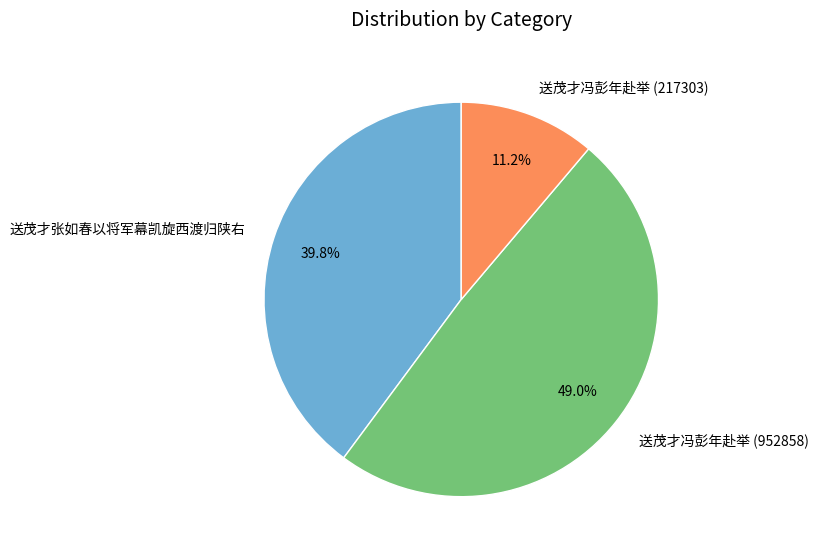

Rank the categories by value from highest to lowest.

送茂才冯彭年赴举 (952858), 送茂才张如春以将军幕凯旋西渡归陕右, 送茂才冯彭年赴举 (217303)